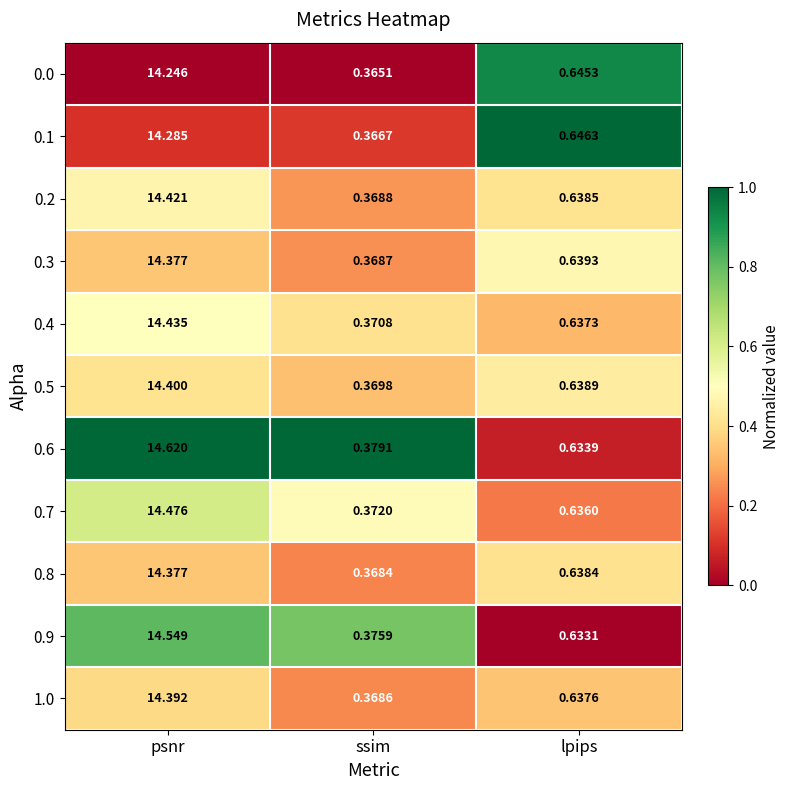

At which category is the sum across all series the highest?

psnr